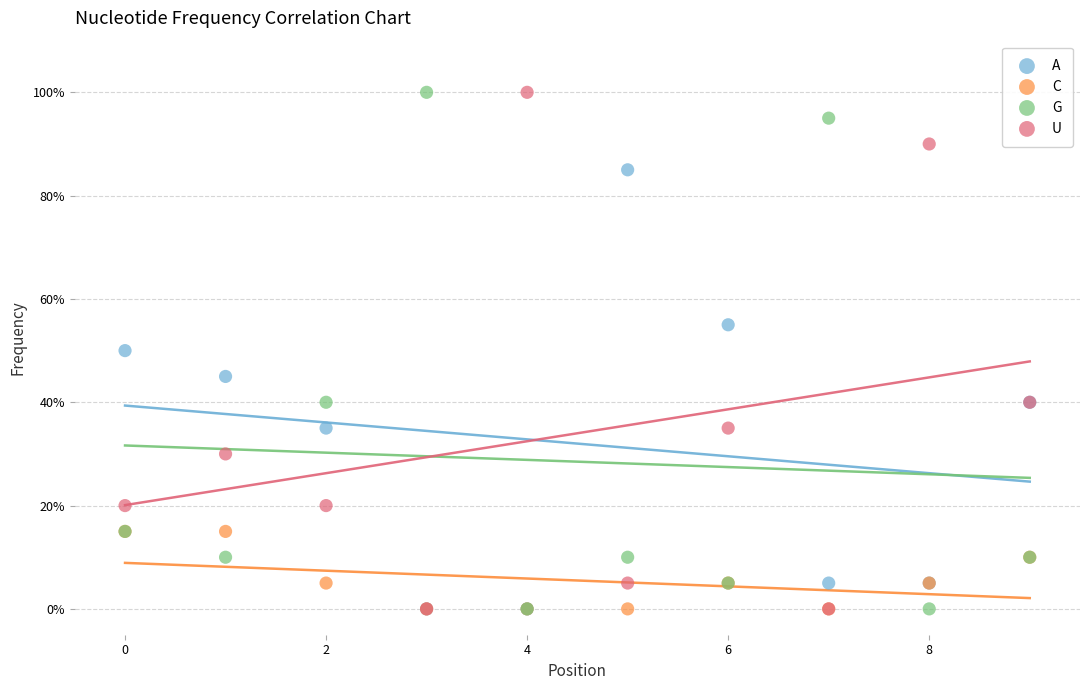

What are all the series names shown in the legend?

A, C, G, U